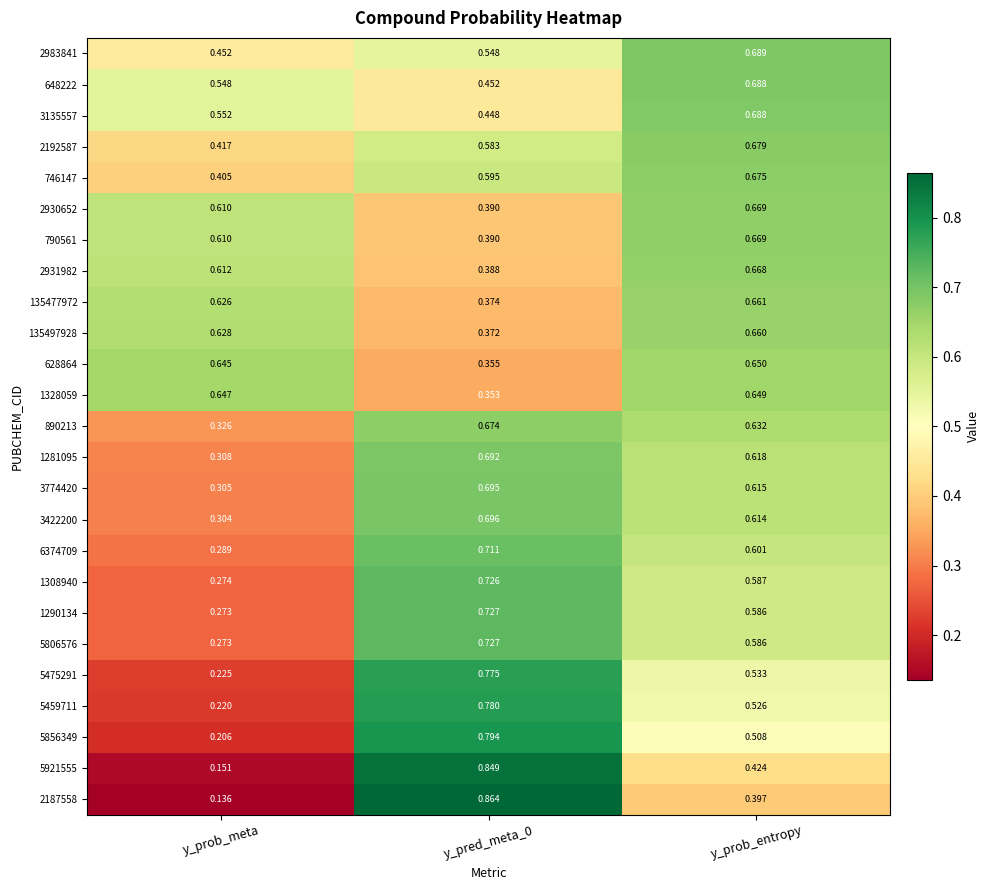

Which category has the lowest value across all series?

y_prob_meta